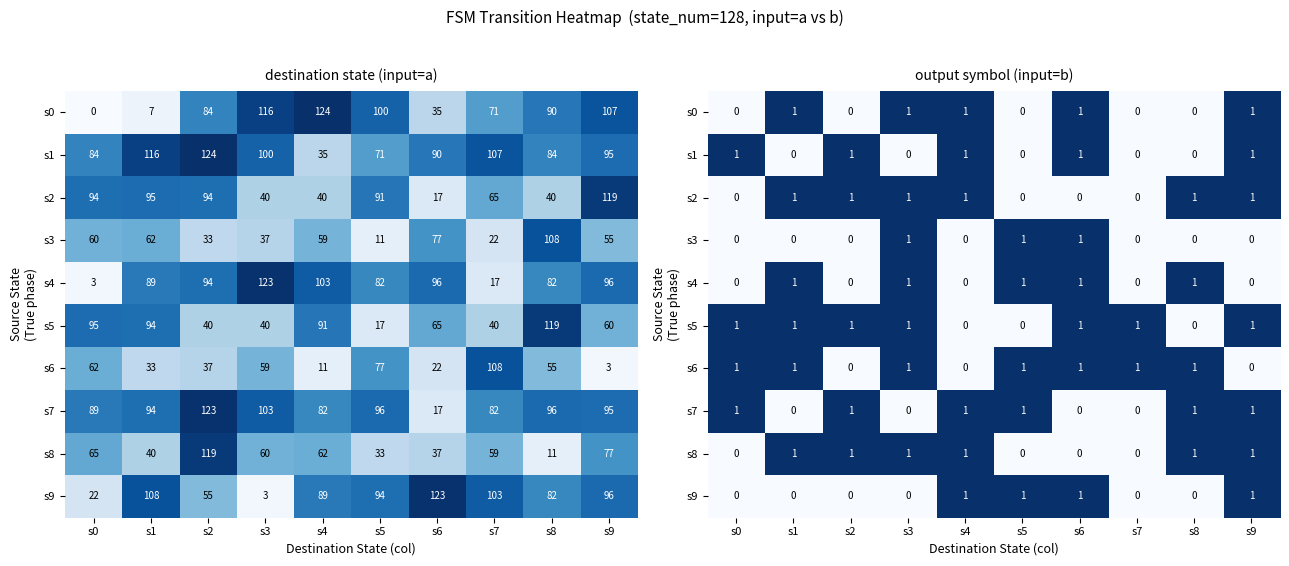

Is it true that s9 equals 1 at s9?

True